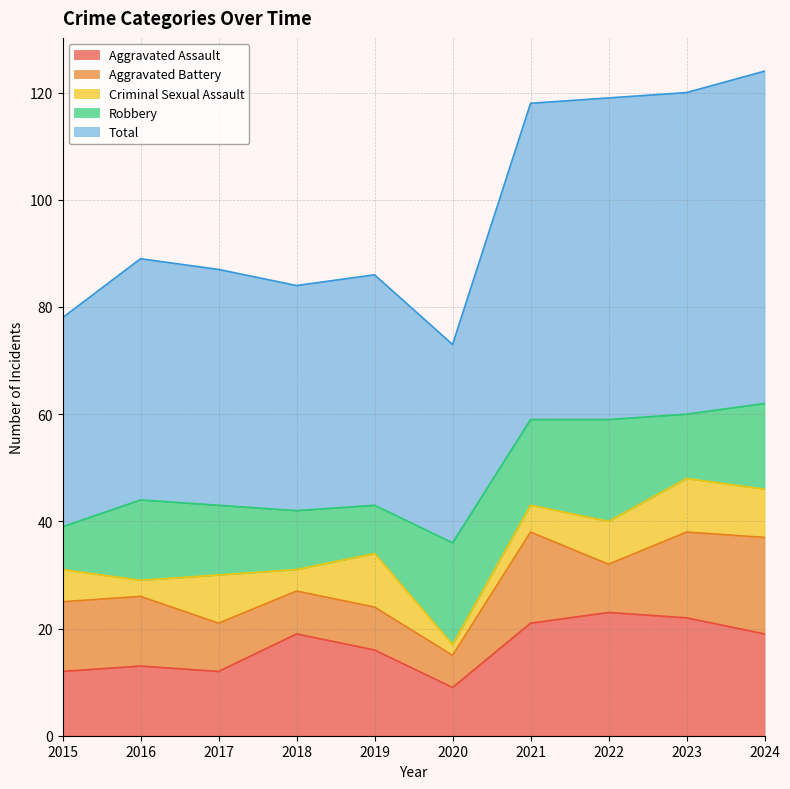

The Total series shows 29 at 2022. True or false?

False